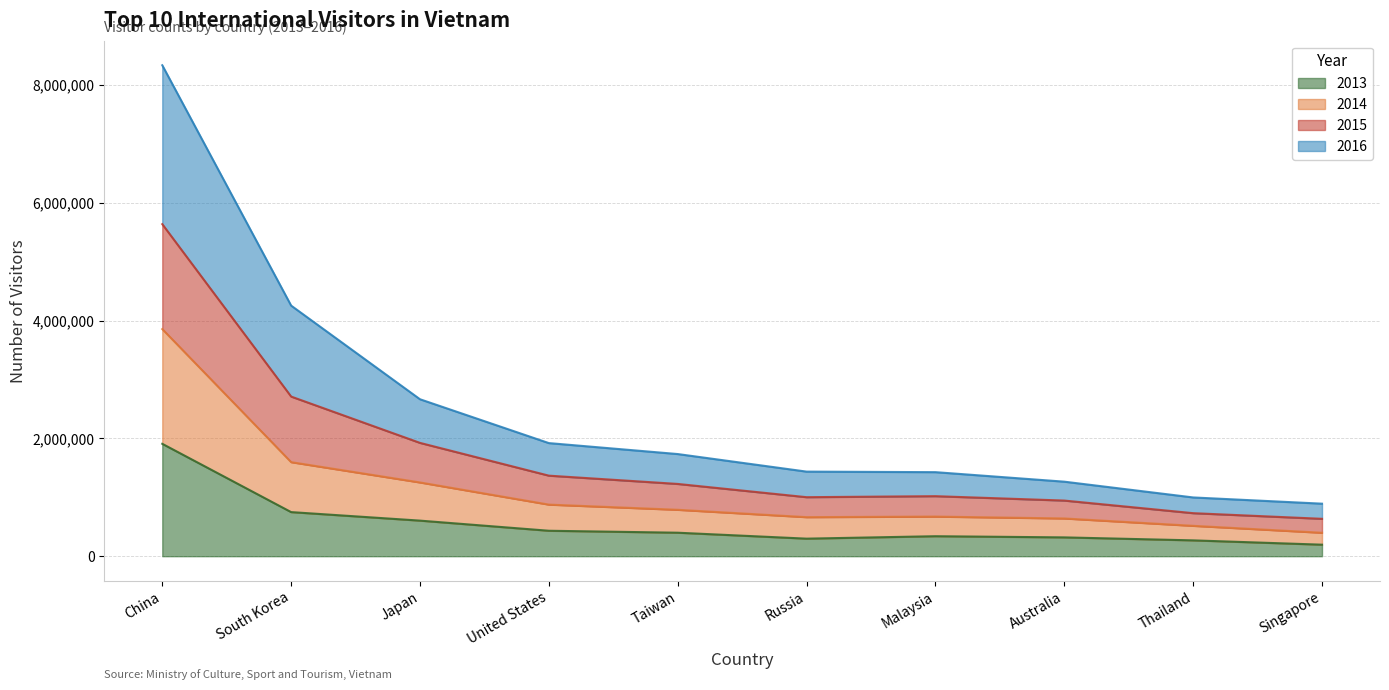

Reading left to right, list all the values displayed in this chart.

2016: 8332796	4253546	2663977	1919897	1733993	1435829	1426662	1265124	997471	891784
2015: 5635948	2709663	1923385	1367253	1226692	1001842	1019088	944446	730487	634743
2014: 3855030	1596685	1252006	876004	787988	662999	672504	640725	515842	398196
2013: 1907794	748727	604050	432228	398990	298126	339510	319636	268968	195760